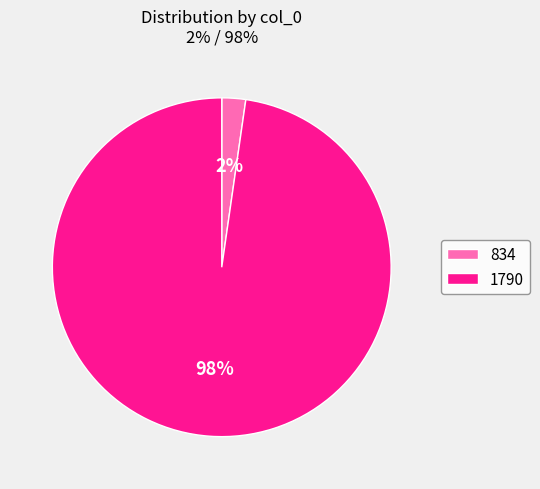

Rank the categories by value from lowest to highest.

834, 1790